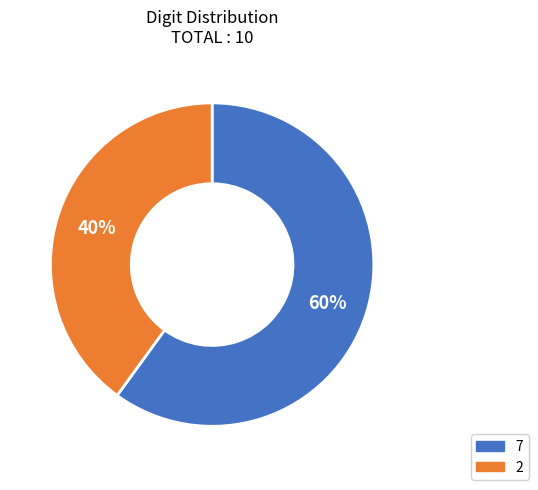

To the nearest percent, what is the average slice percentage?

50%